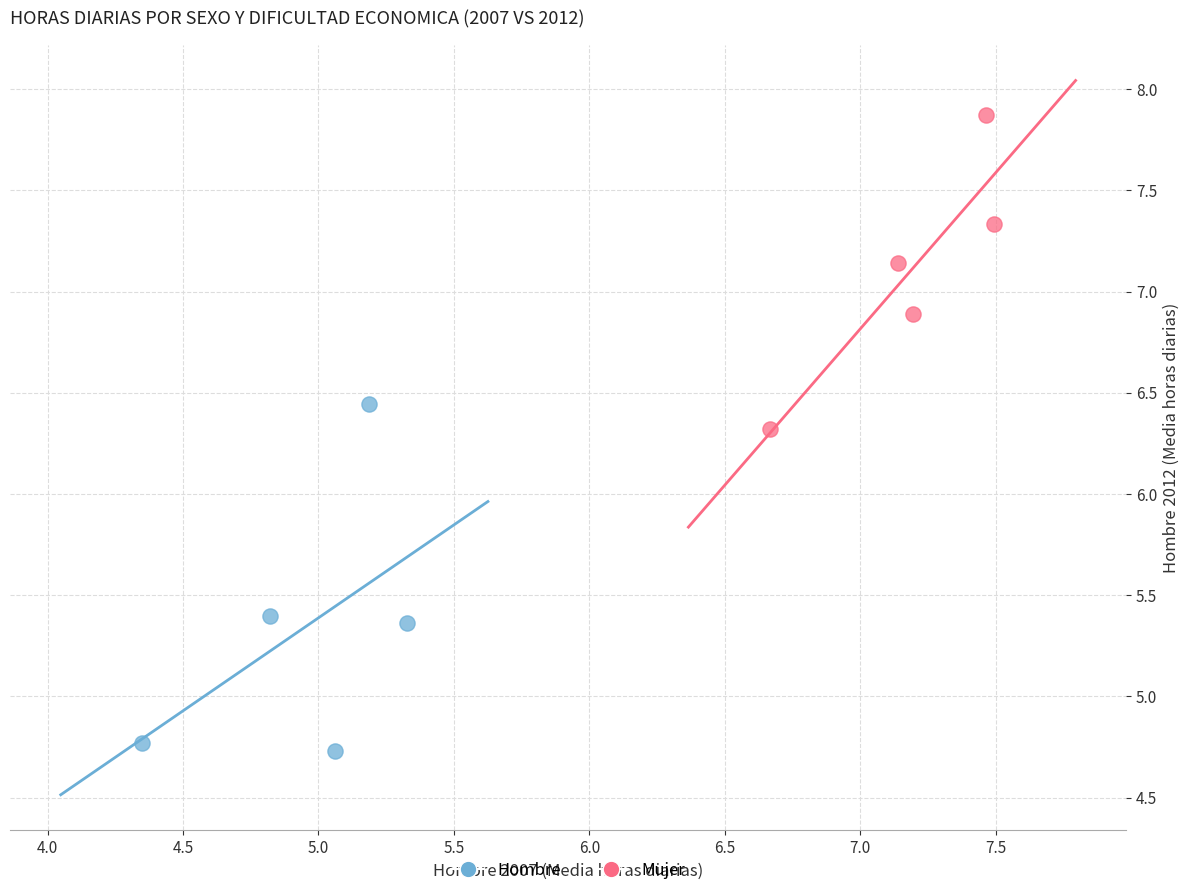

Which series has the largest Y range (max minus min)?

Hombre